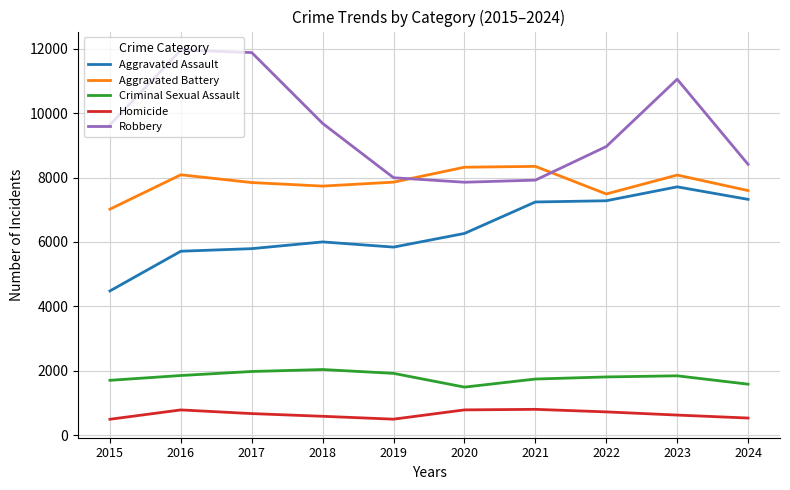

True or false: Robbery and Aggravated Assault intersect in this chart.

False